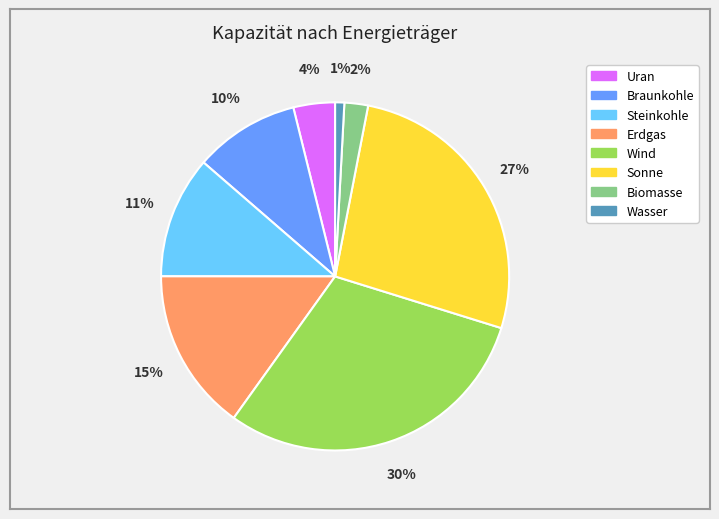

True or false: Uran accounts for 4% of the total.

True